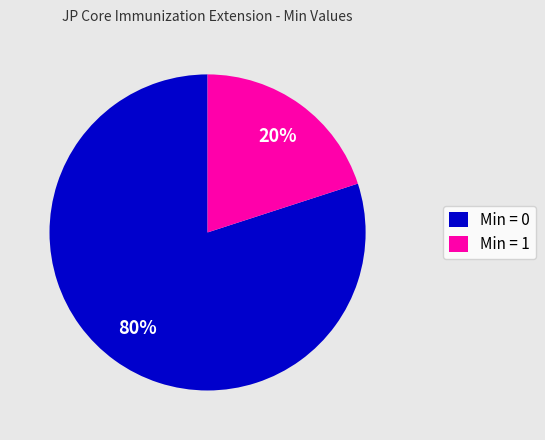

Is there a majority slice in this chart?

Yes